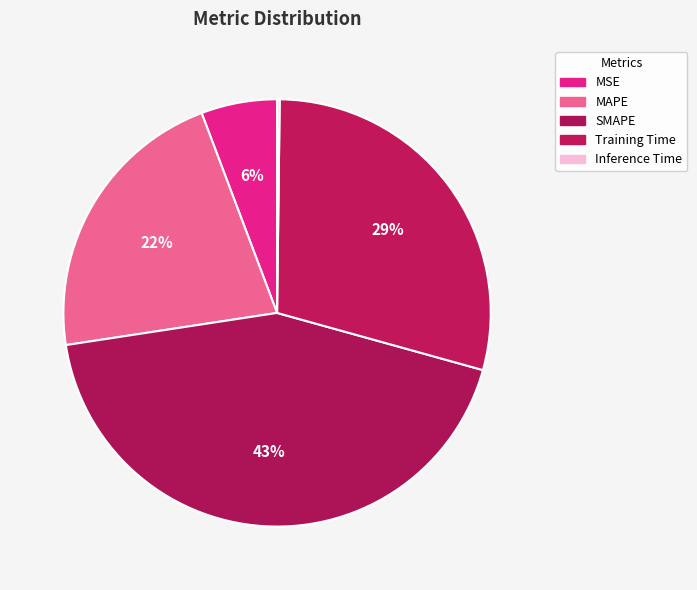

To the nearest percent, what is the average slice percentage?

20%